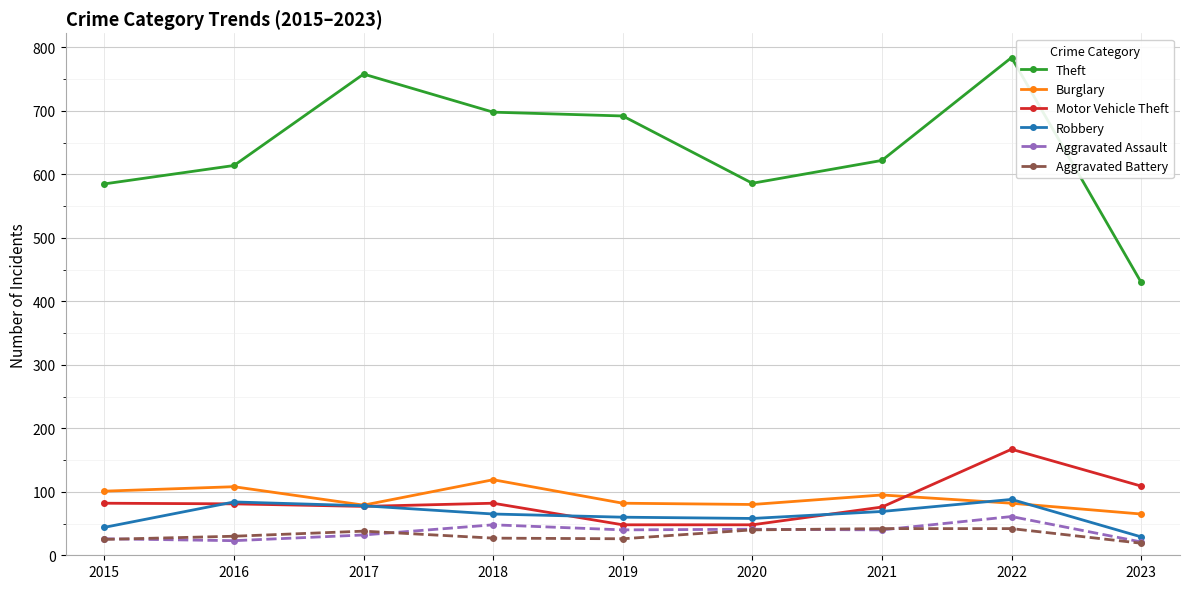

Which series has the largest range (max minus min)?

Theft